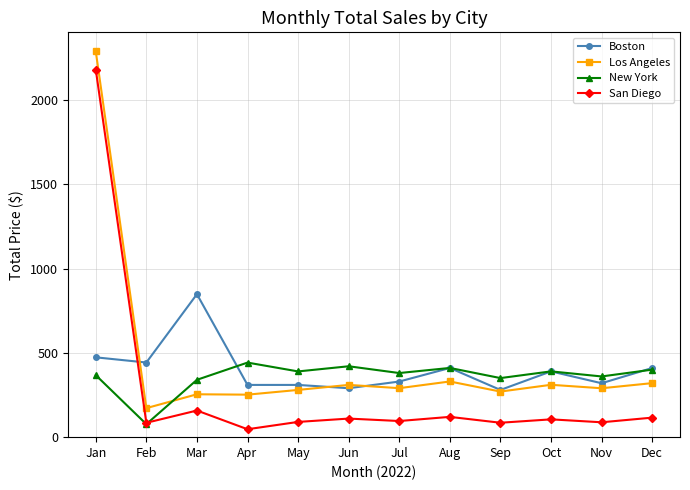

How many interior local peaks does the New York series have?

4